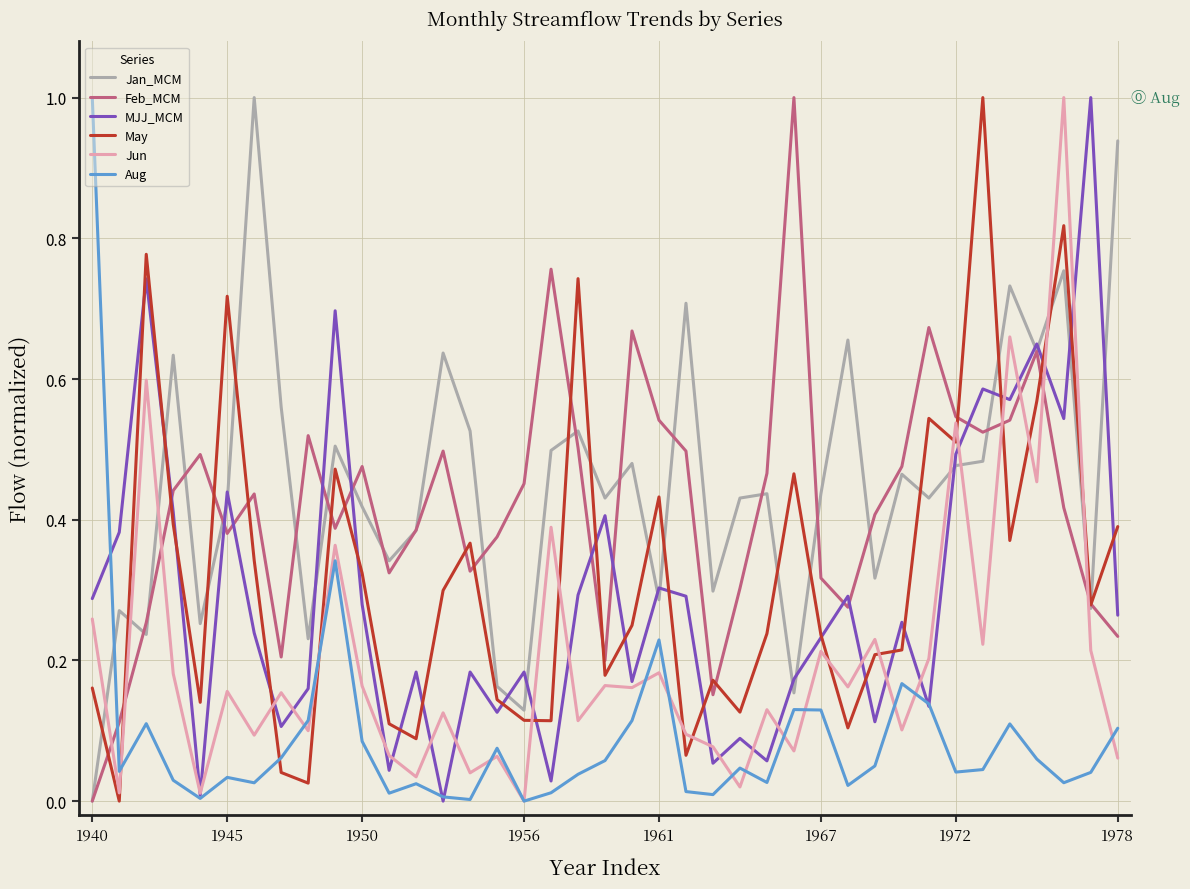

At how many categories does at least one series exceed 0?

39